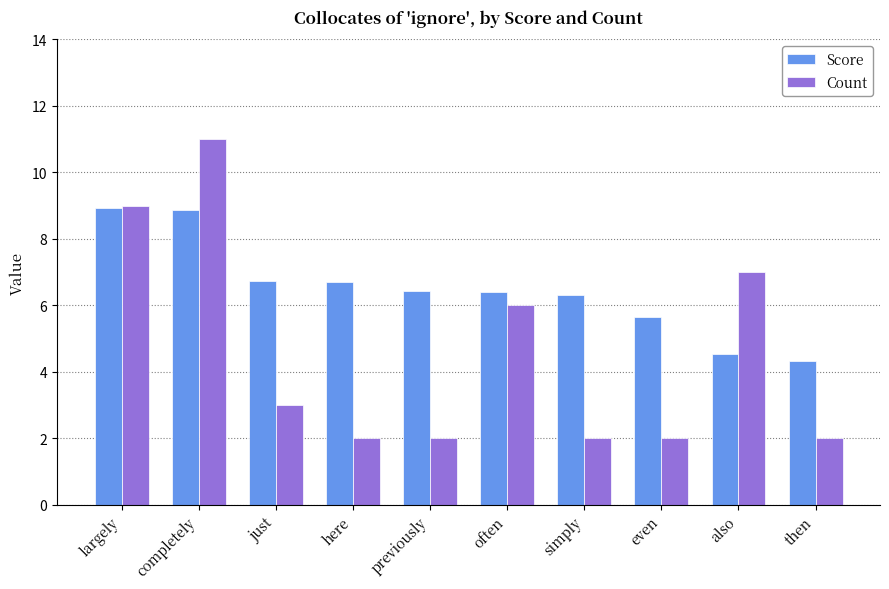

Read the Score value at previously.

6.4